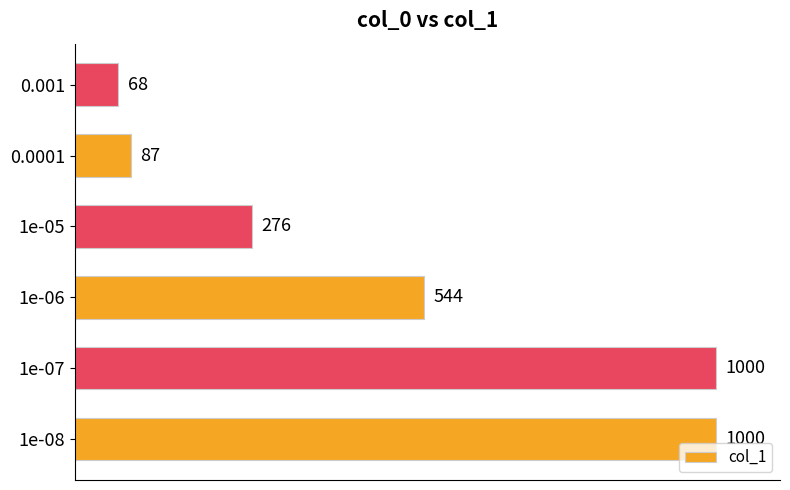

What is the difference between the maximum and minimum values?

932